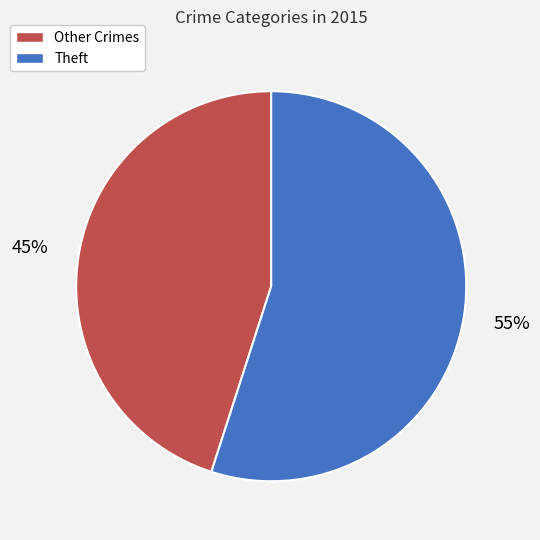

To the nearest percent, what is the average slice percentage?

50%